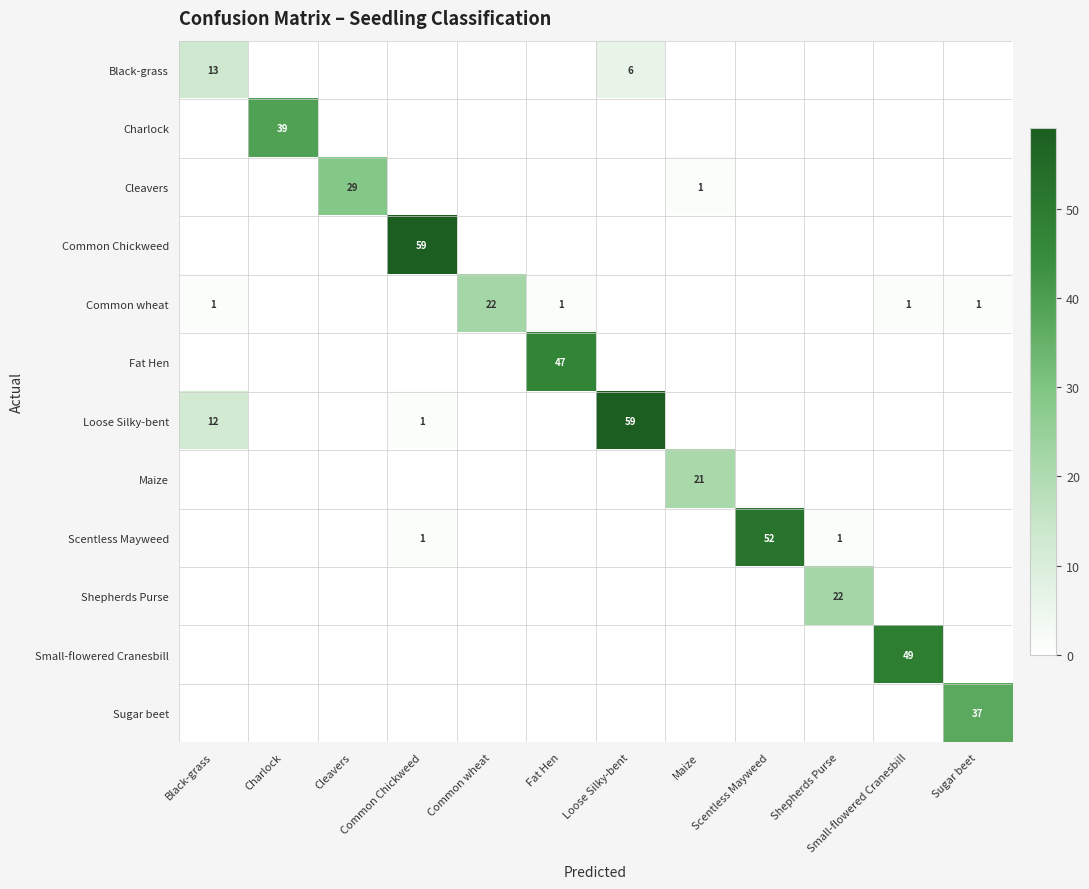

Which category has the lowest value in the Sugar beet series?

Black-grass